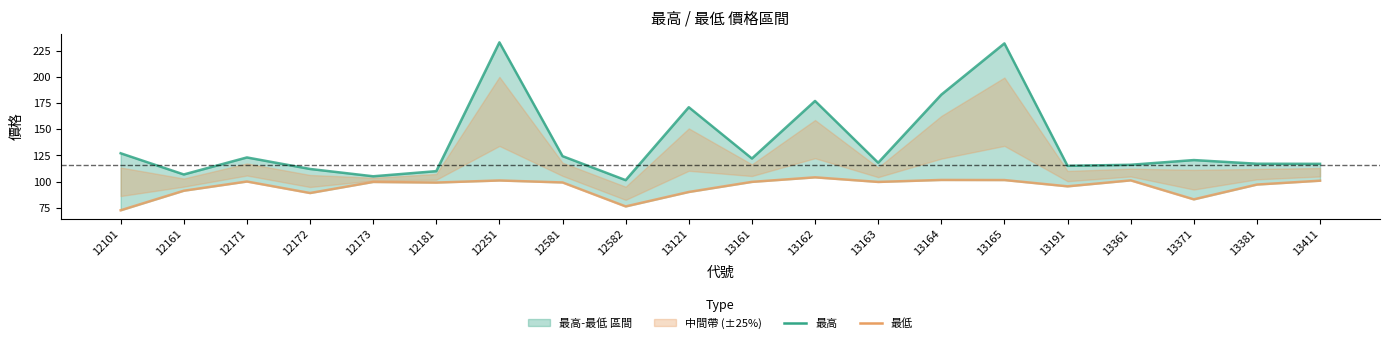

How many interior local peaks does the 最低 series have?

6